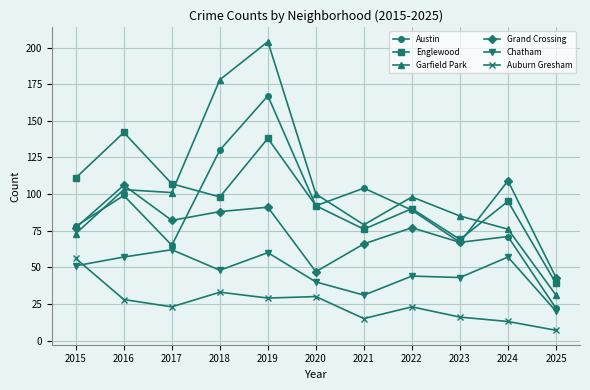

What is the difference between the highest and lowest values at 2020?

70